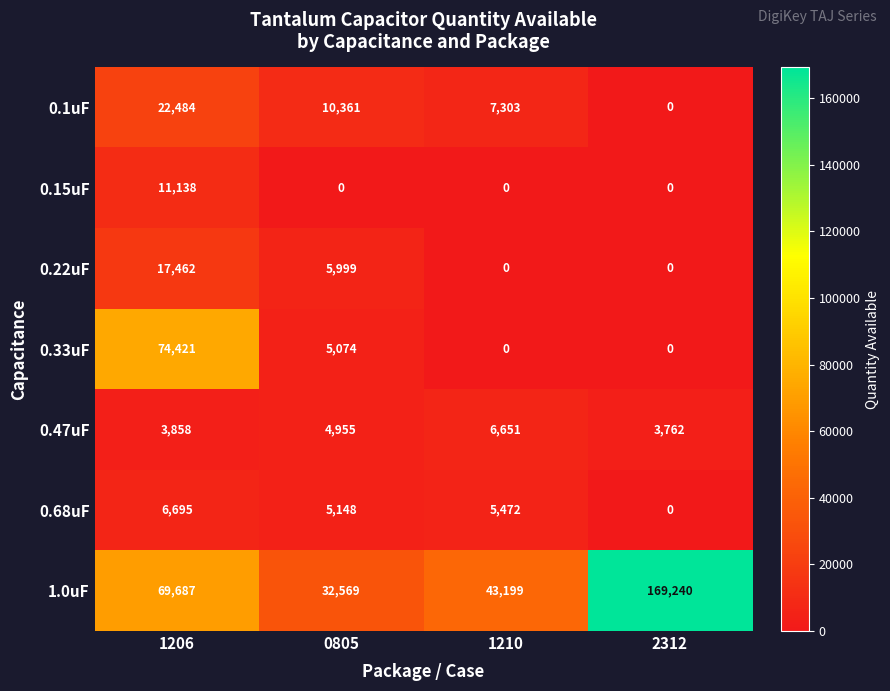

Which series has the largest range (max minus min)?

1.0uF